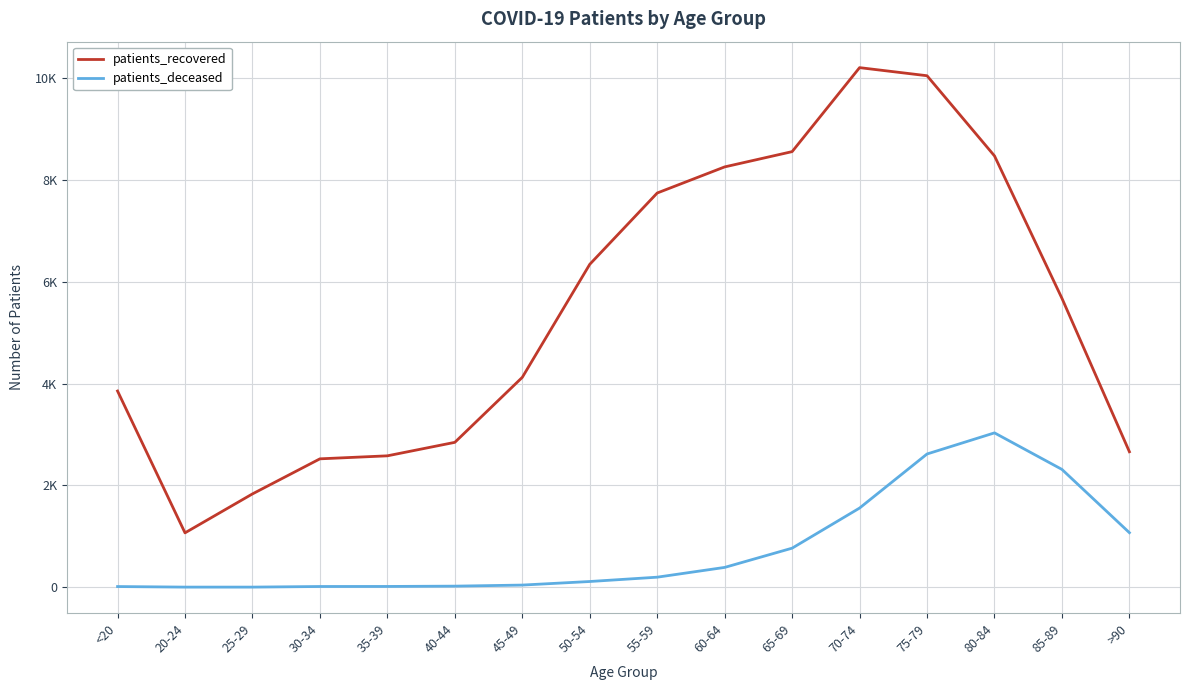

What are all the series names shown in the legend?

patients_recovered, patients_deceased